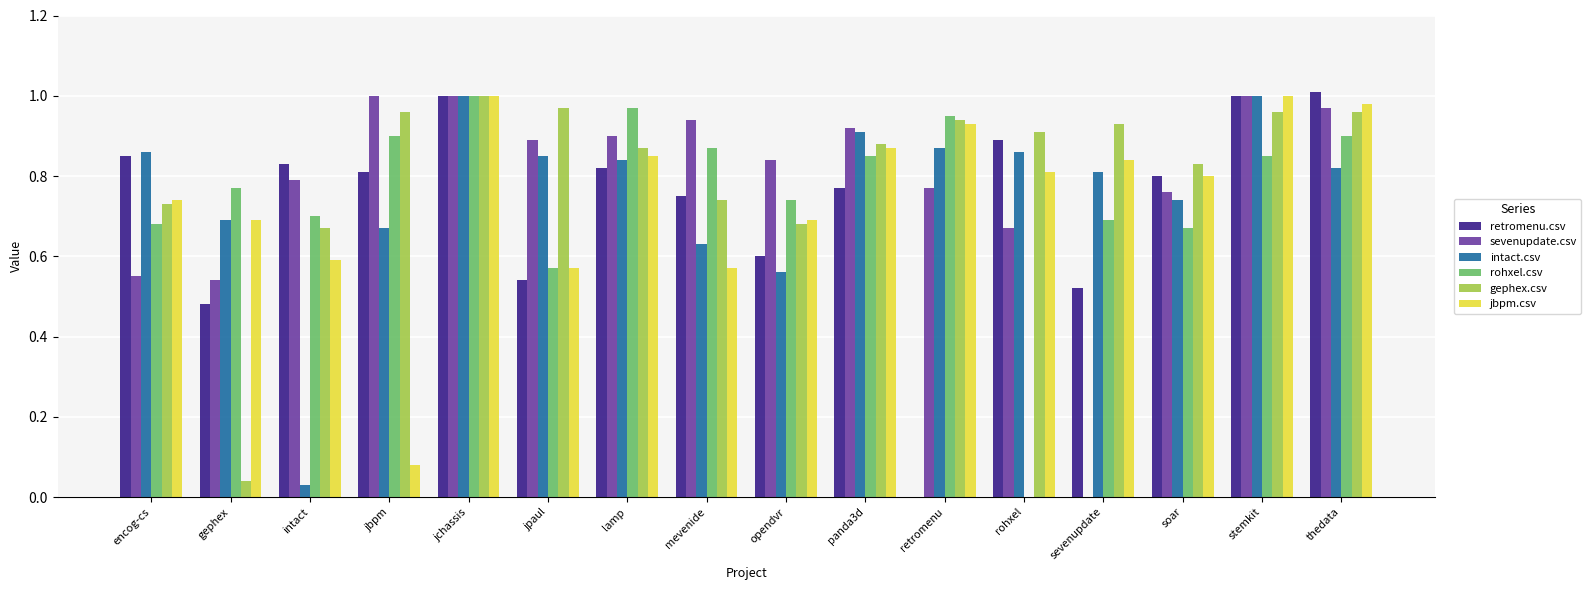

Is it true that jbpm.csv equals 0.2 at lamp?

False